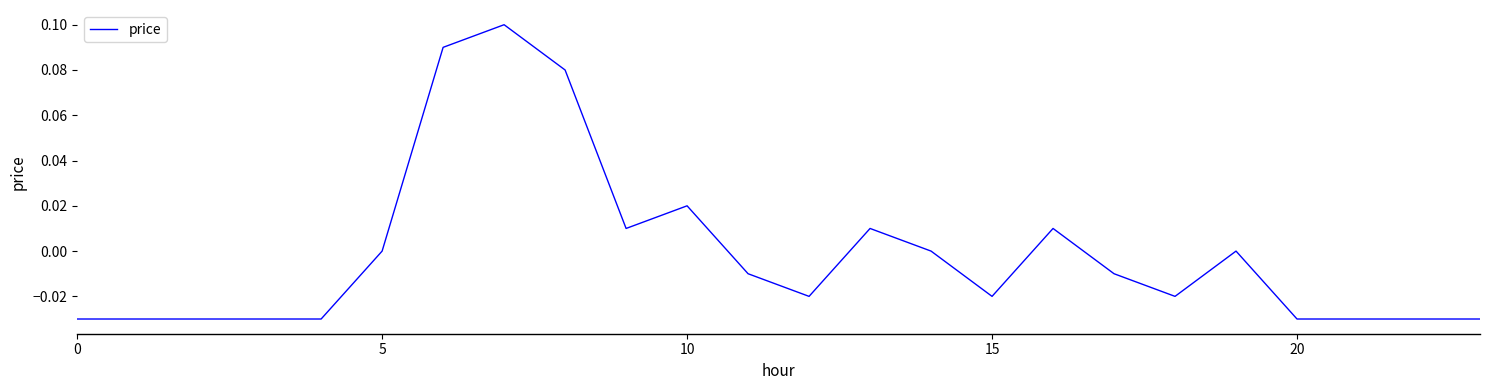

What is the greatest value displayed?

0.1